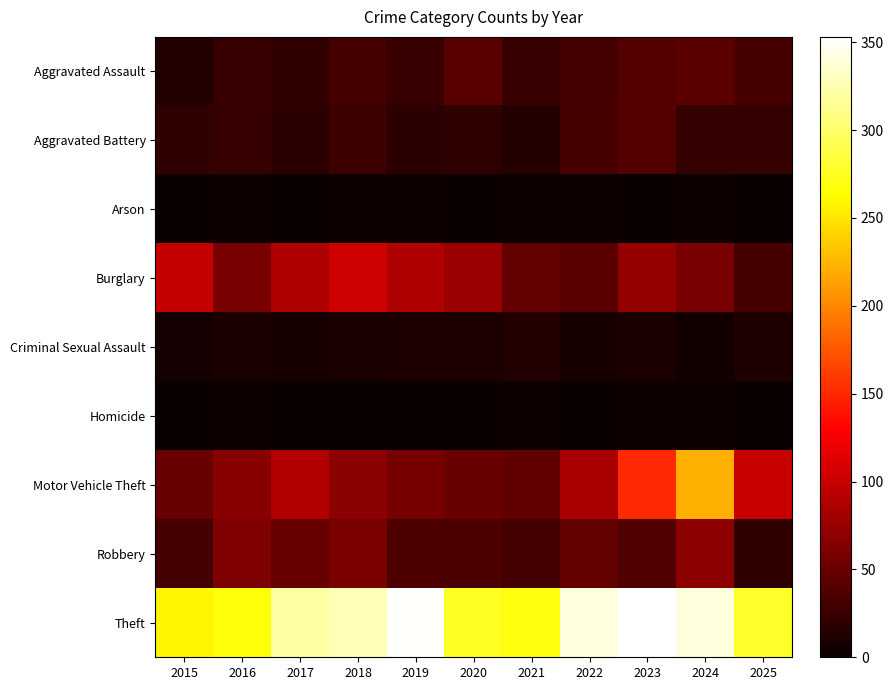

Rank the series at 2017 from lowest to highest value.

Arson, Homicide, Criminal Sexual Assault, Aggravated Battery, Aggravated Assault, Robbery, Burglary, Motor Vehicle Theft, Theft